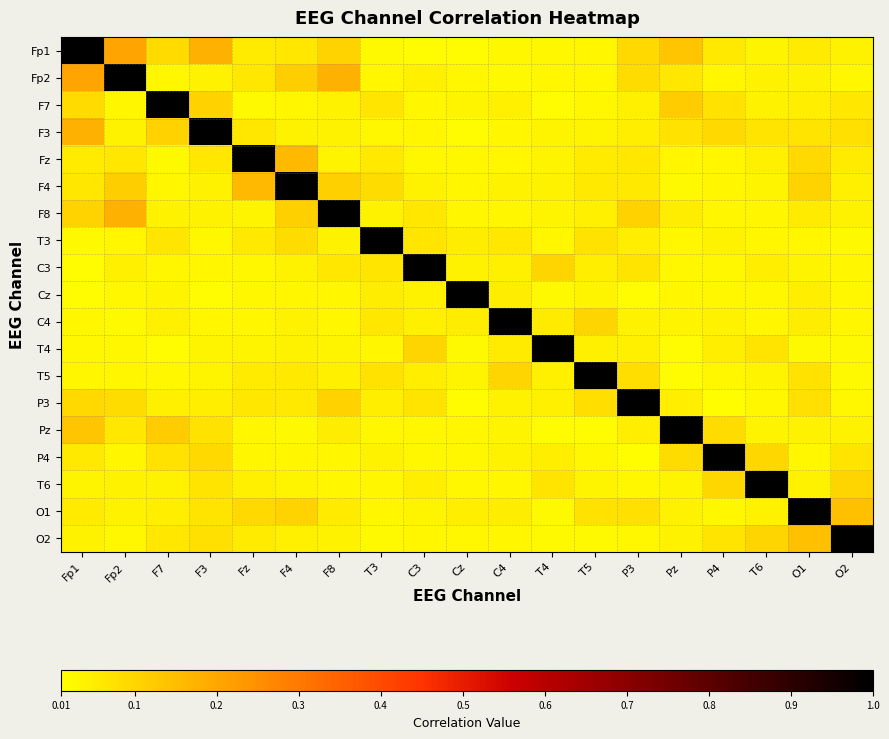

Reading right to left, transcribe all the data shown in this chart.

Fp1: O2=0.0	O1=0.1	T6=0.0	P4=0.1	Pz=0.1	P3=0.1	T5=0.0	T4=0.0	C4=0.0	Cz=0.0	C3=0.0	T3=0.0	F8=0.1	F4=0.1	Fz=0.1	F3=0.2	F7=0.1	Fp2=0.2	Fp1=1.0
Fp2: O2=0.0	O1=0.0	T6=0.0	P4=0.0	Pz=0.1	P3=0.1	T5=0.0	T4=0.0	C4=0.0	Cz=0.0	C3=0.0	T3=0.0	F8=0.2	F4=0.1	Fz=0.1	F3=0.0	F7=0.0	Fp2=1.0	Fp1=0.2
F7: O2=0.1	O1=0.0	T6=0.0	P4=0.1	Pz=0.1	P3=0.0	T5=0.0	T4=0.0	C4=0.0	Cz=0.0	C3=0.0	T3=0.1	F8=0.0	F4=0.0	Fz=0.0	F3=0.1	F7=1.0	Fp2=0.0	Fp1=0.1
F3: O2=0.1	O1=0.1	T6=0.1	P4=0.1	Pz=0.1	P3=0.0	T5=0.0	T4=0.0	C4=0.0	Cz=0.0	C3=0.0	T3=0.0	F8=0.0	F4=0.0	Fz=0.1	F3=1.0	F7=0.1	Fp2=0.0	Fp1=0.2
Fz: O2=0.1	O1=0.1	T6=0.0	P4=0.0	Pz=0.0	P3=0.1	T5=0.1	T4=0.0	C4=0.0	Cz=0.0	C3=0.0	T3=0.1	F8=0.0	F4=0.2	Fz=1.0	F3=0.1	F7=0.0	Fp2=0.1	Fp1=0.1
F4: O2=0.0	O1=0.1	T6=0.0	P4=0.0	Pz=0.0	P3=0.1	T5=0.1	T4=0.0	C4=0.0	Cz=0.0	C3=0.0	T3=0.1	F8=0.1	F4=1.0	Fz=0.2	F3=0.0	F7=0.0	Fp2=0.1	Fp1=0.1
F8: O2=0.0	O1=0.1	T6=0.0	P4=0.0	Pz=0.1	P3=0.1	T5=0.0	T4=0.0	C4=0.0	Cz=0.0	C3=0.1	T3=0.0	F8=1.0	F4=0.1	Fz=0.0	F3=0.0	F7=0.0	Fp2=0.2	Fp1=0.1
T3: O2=0.0	O1=0.0	T6=0.0	P4=0.0	Pz=0.0	P3=0.0	T5=0.1	T4=0.0	C4=0.1	Cz=0.0	C3=0.1	T3=1.0	F8=0.0	F4=0.1	Fz=0.1	F3=0.0	F7=0.1	Fp2=0.0	Fp1=0.0
C3: O2=0.0	O1=0.0	T6=0.0	P4=0.0	Pz=0.0	P3=0.1	T5=0.0	T4=0.1	C4=0.0	Cz=0.0	C3=1.0	T3=0.1	F8=0.1	F4=0.0	Fz=0.0	F3=0.0	F7=0.0	Fp2=0.0	Fp1=0.0
Cz: O2=0.0	O1=0.0	T6=0.0	P4=0.0	Pz=0.0	P3=0.0	T5=0.0	T4=0.0	C4=0.1	Cz=1.0	C3=0.0	T3=0.0	F8=0.0	F4=0.0	Fz=0.0	F3=0.0	F7=0.0	Fp2=0.0	Fp1=0.0
C4: O2=0.0	O1=0.0	T6=0.0	P4=0.0	Pz=0.0	P3=0.0	T5=0.1	T4=0.1	C4=1.0	Cz=0.1	C3=0.0	T3=0.1	F8=0.0	F4=0.0	Fz=0.0	F3=0.0	F7=0.0	Fp2=0.0	Fp1=0.0
T4: O2=0.0	O1=0.0	T6=0.1	P4=0.0	Pz=0.0	P3=0.0	T5=0.0	T4=1.0	C4=0.1	Cz=0.0	C3=0.1	T3=0.0	F8=0.0	F4=0.0	Fz=0.0	F3=0.0	F7=0.0	Fp2=0.0	Fp1=0.0
T5: O2=0.0	O1=0.1	T6=0.0	P4=0.0	Pz=0.0	P3=0.1	T5=1.0	T4=0.0	C4=0.1	Cz=0.0	C3=0.0	T3=0.1	F8=0.0	F4=0.1	Fz=0.1	F3=0.0	F7=0.0	Fp2=0.0	Fp1=0.0
P3: O2=0.0	O1=0.1	T6=0.0	P4=0.0	Pz=0.0	P3=1.0	T5=0.1	T4=0.0	C4=0.0	Cz=0.0	C3=0.1	T3=0.0	F8=0.1	F4=0.1	Fz=0.1	F3=0.0	F7=0.0	Fp2=0.1	Fp1=0.1
Pz: O2=0.0	O1=0.0	T6=0.0	P4=0.1	Pz=1.0	P3=0.0	T5=0.0	T4=0.0	C4=0.0	Cz=0.0	C3=0.0	T3=0.0	F8=0.1	F4=0.0	Fz=0.0	F3=0.1	F7=0.1	Fp2=0.1	Fp1=0.1
P4: O2=0.1	O1=0.0	T6=0.1	P4=1.0	Pz=0.1	P3=0.0	T5=0.0	T4=0.0	C4=0.0	Cz=0.0	C3=0.0	T3=0.0	F8=0.0	F4=0.0	Fz=0.0	F3=0.1	F7=0.1	Fp2=0.0	Fp1=0.1
T6: O2=0.1	O1=0.0	T6=1.0	P4=0.1	Pz=0.0	P3=0.0	T5=0.0	T4=0.1	C4=0.0	Cz=0.0	C3=0.0	T3=0.0	F8=0.0	F4=0.0	Fz=0.0	F3=0.1	F7=0.0	Fp2=0.0	Fp1=0.0
O1: O2=0.1	O1=1.0	T6=0.0	P4=0.0	Pz=0.0	P3=0.1	T5=0.1	T4=0.0	C4=0.0	Cz=0.0	C3=0.0	T3=0.0	F8=0.1	F4=0.1	Fz=0.1	F3=0.1	F7=0.0	Fp2=0.0	Fp1=0.1
O2: O2=1.0	O1=0.1	T6=0.1	P4=0.1	Pz=0.0	P3=0.0	T5=0.0	T4=0.0	C4=0.0	Cz=0.0	C3=0.0	T3=0.0	F8=0.0	F4=0.0	Fz=0.1	F3=0.1	F7=0.1	Fp2=0.0	Fp1=0.0